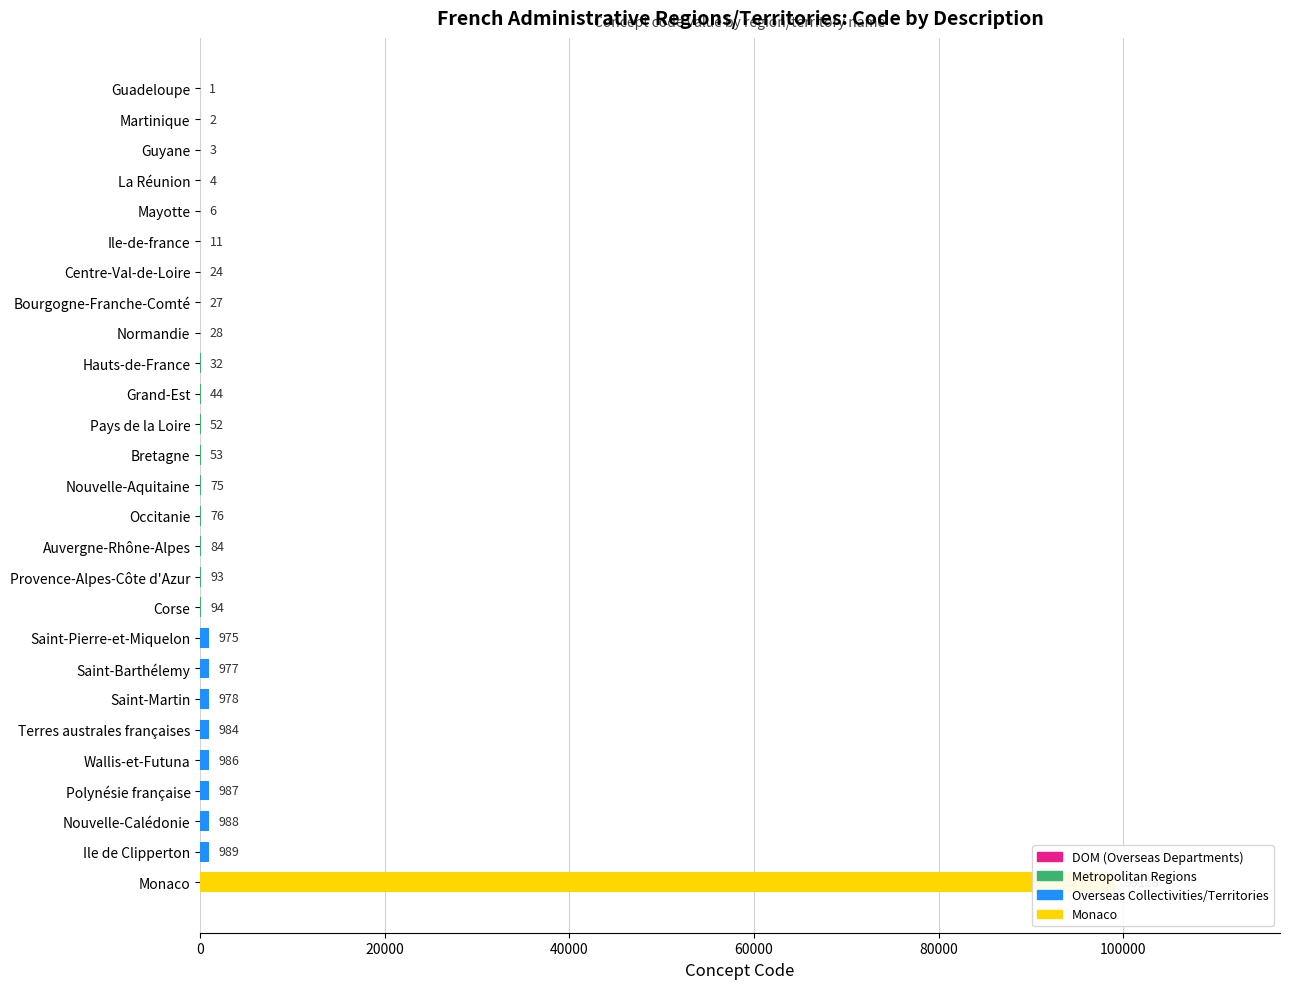

The chart shows a value of 975 at Saint-Pierre-et-Miquelon. True or false?

True